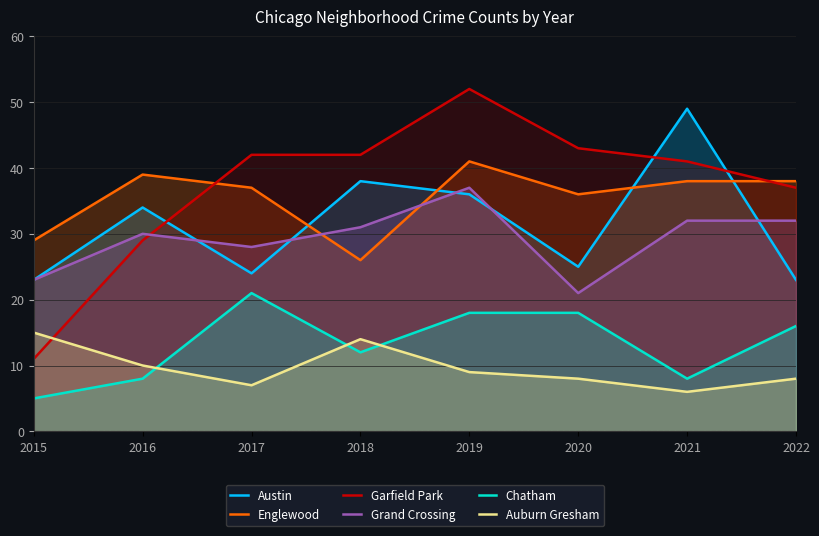

What is the difference between the highest and lowest values at 2021?

43